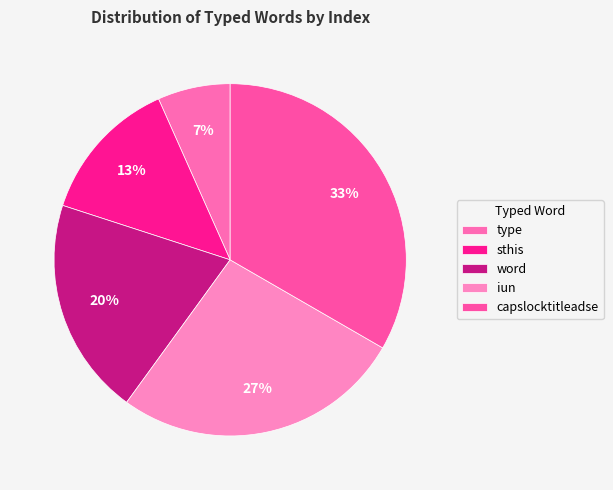

Between type and capslocktitleadse, which is larger?

capslocktitleadse